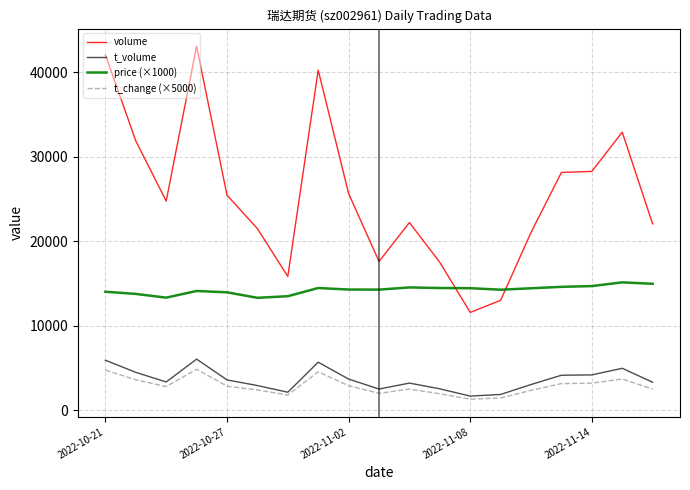

Which series has the largest range (max minus min)?

volume